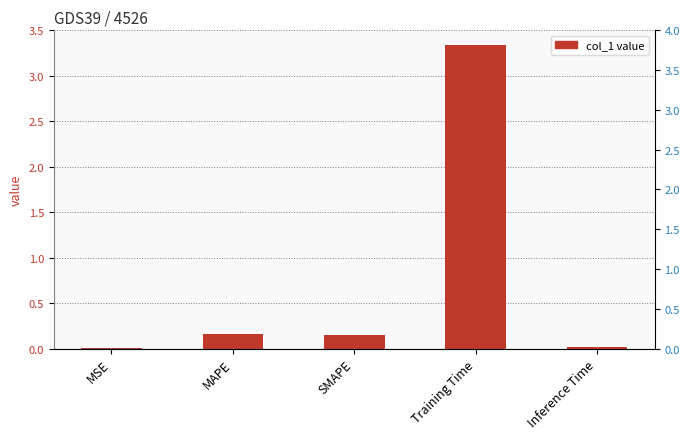

The value at SMAPE is 0.1. True or false?

False